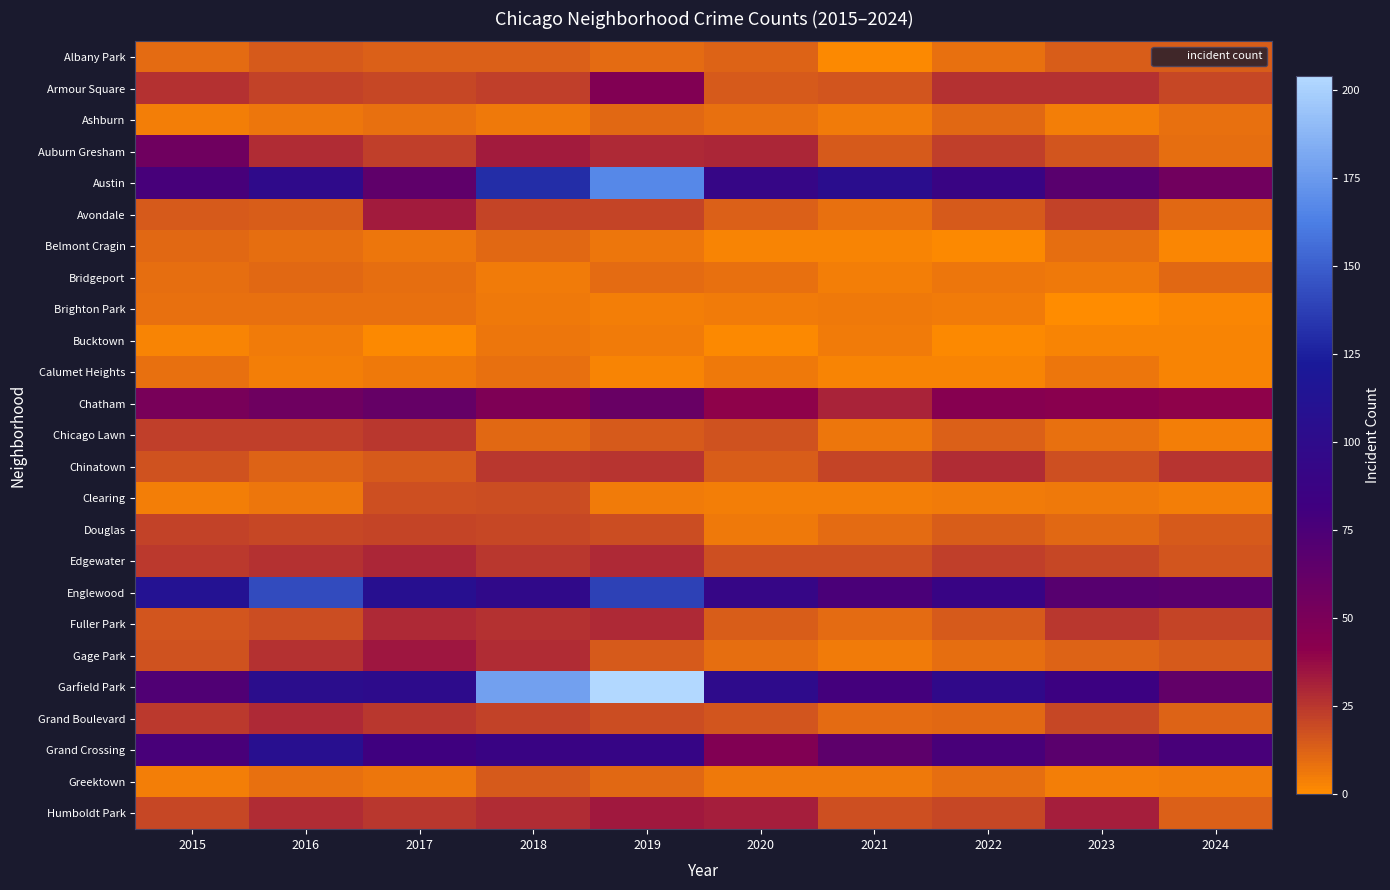

At which category does the chart reach its peak across all series?

2019